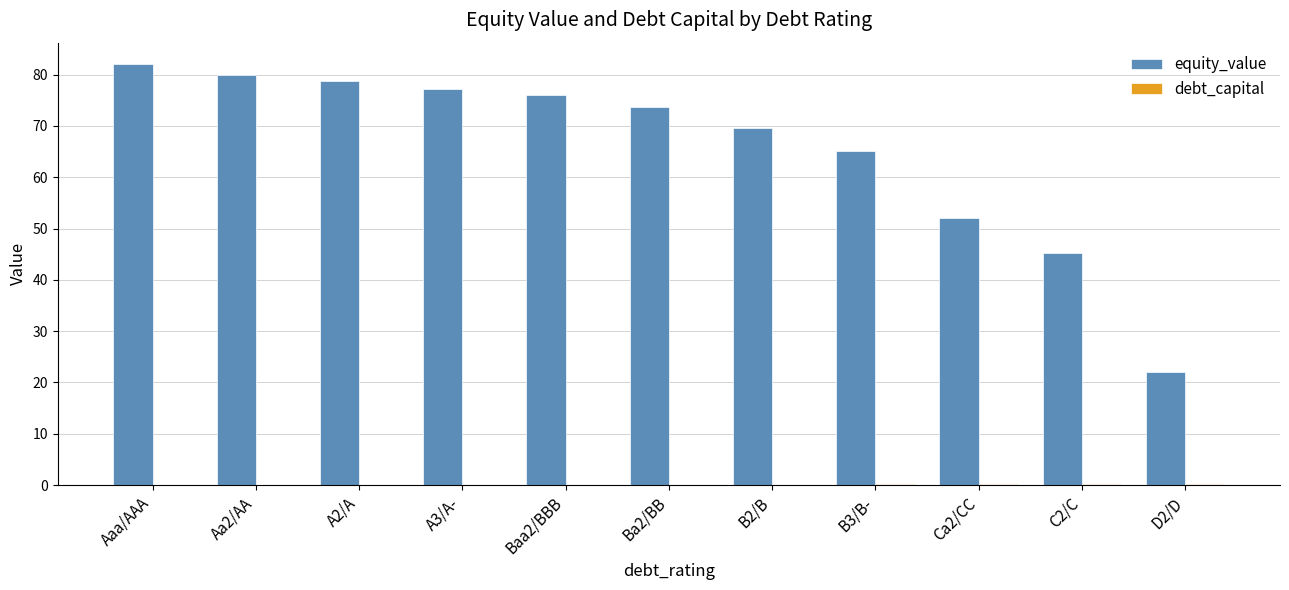

At which category is the sum across all series the highest?

Aaa/AAA